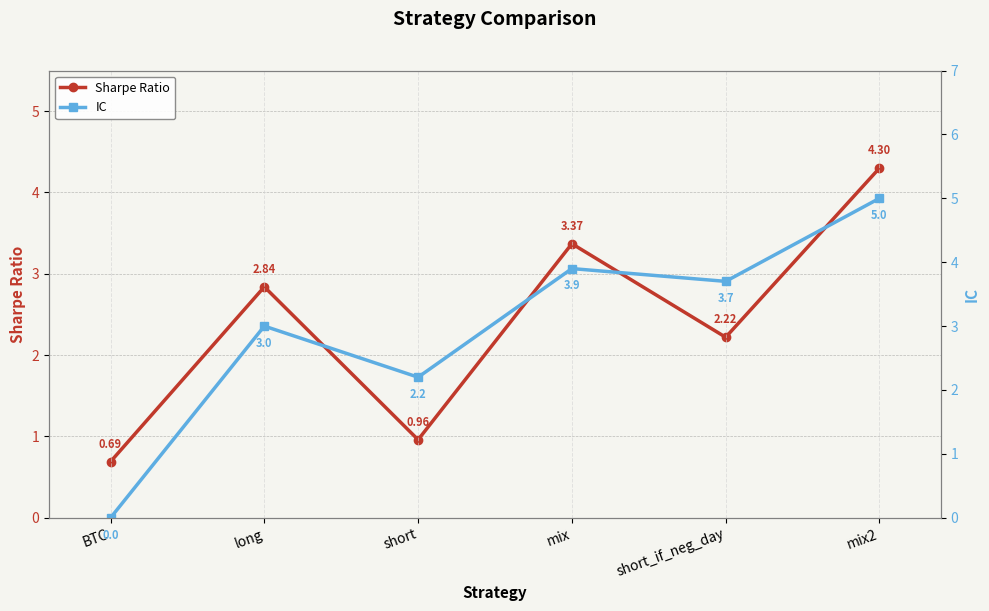

Which series has the largest total across all categories?

IC